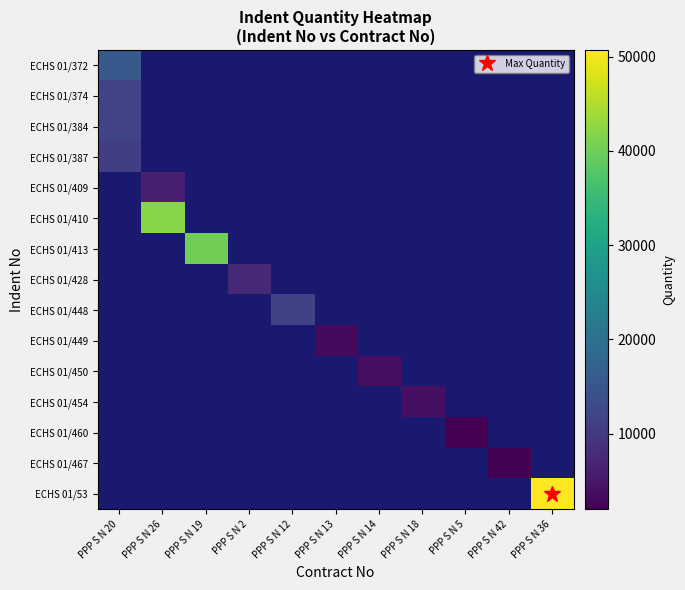

At which category does the chart reach its peak across all series?

PPP S N 36